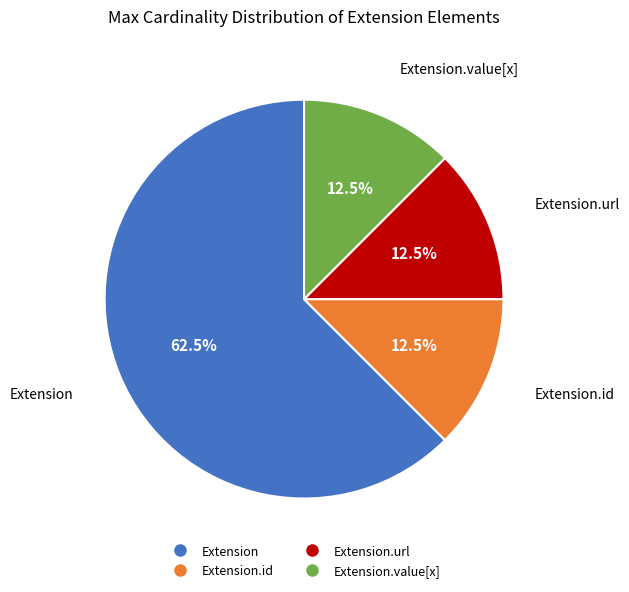

How many slices are in this pie chart?

4